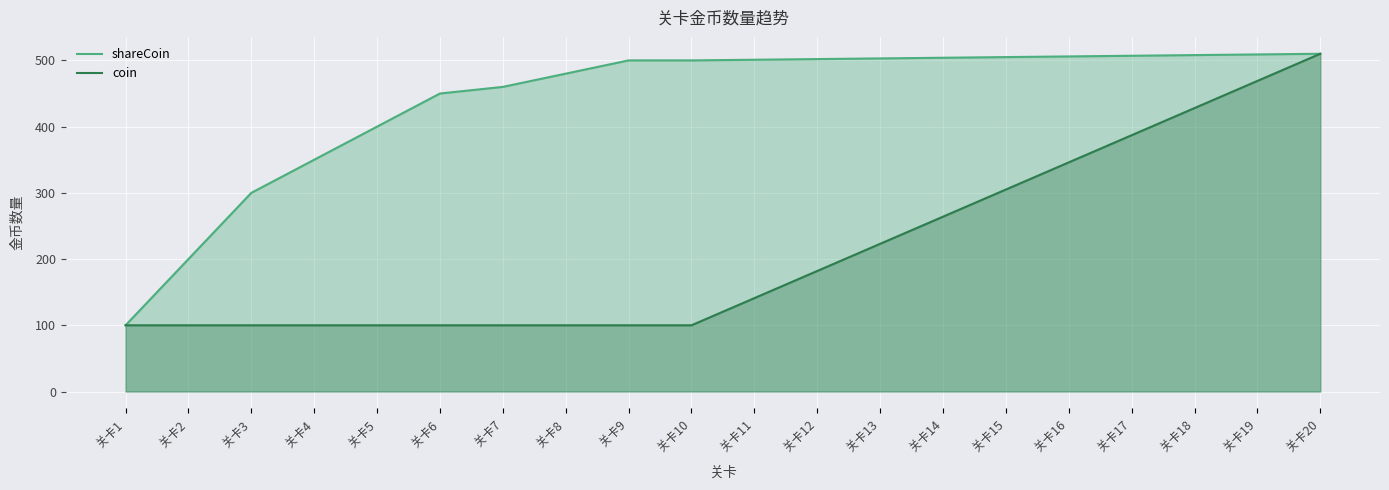

The coin series shows 48 at 关卡11. True or false?

False